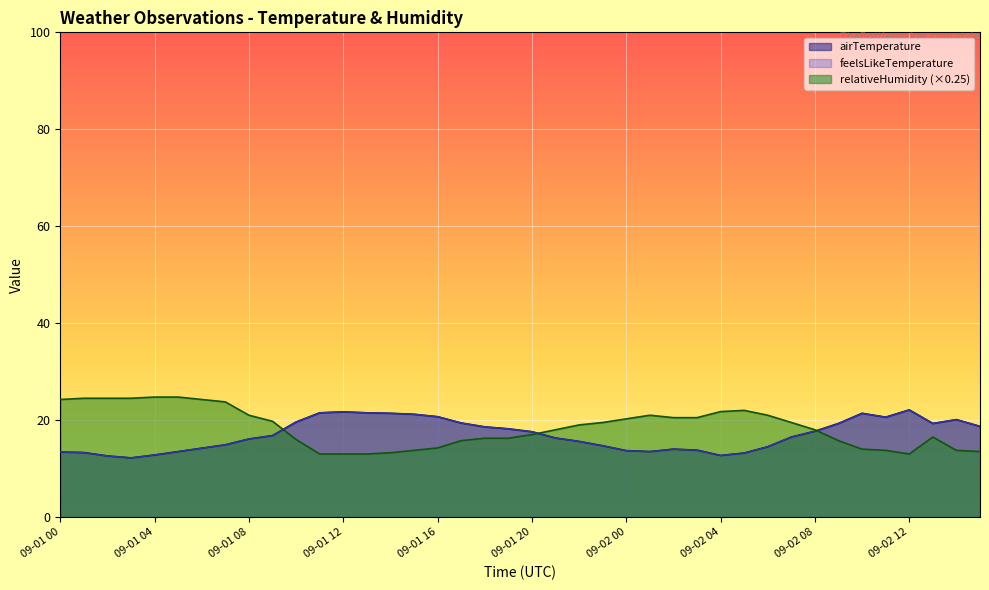

What is the maximum value for feelsLikeTemperature?

22.1